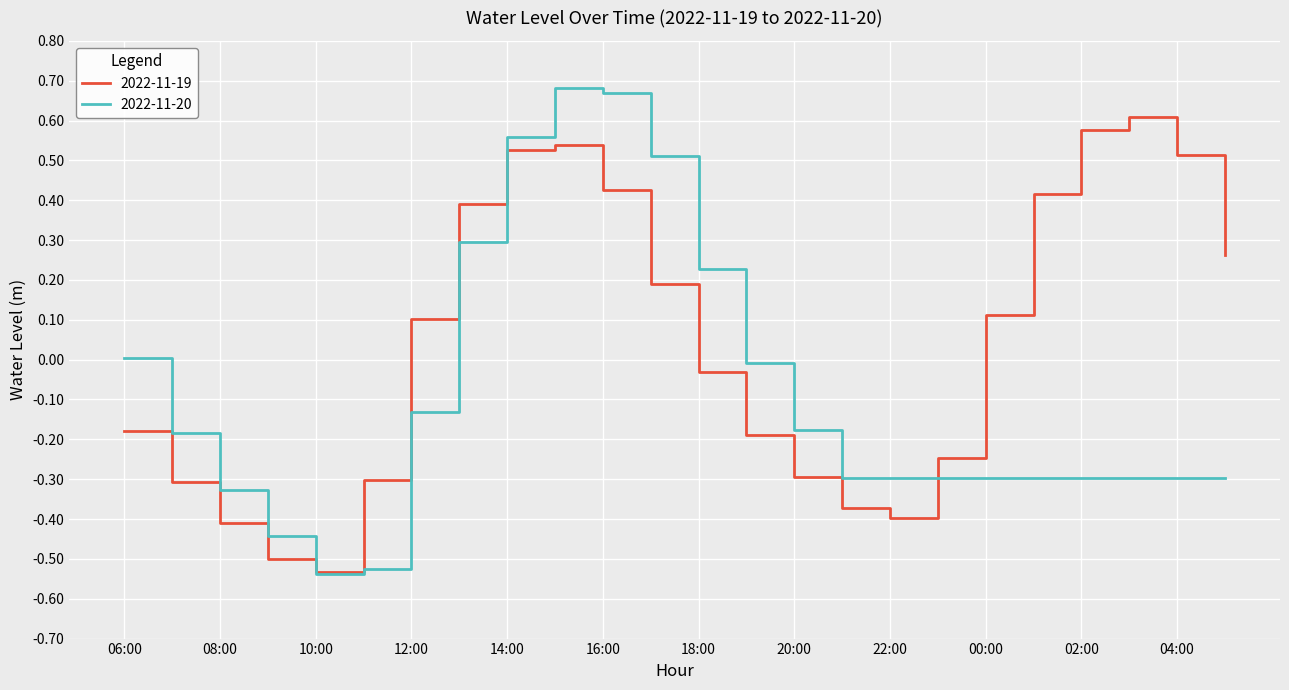

Rank the series by their maximum value, from lowest to highest.

2022-11-19, 2022-11-20